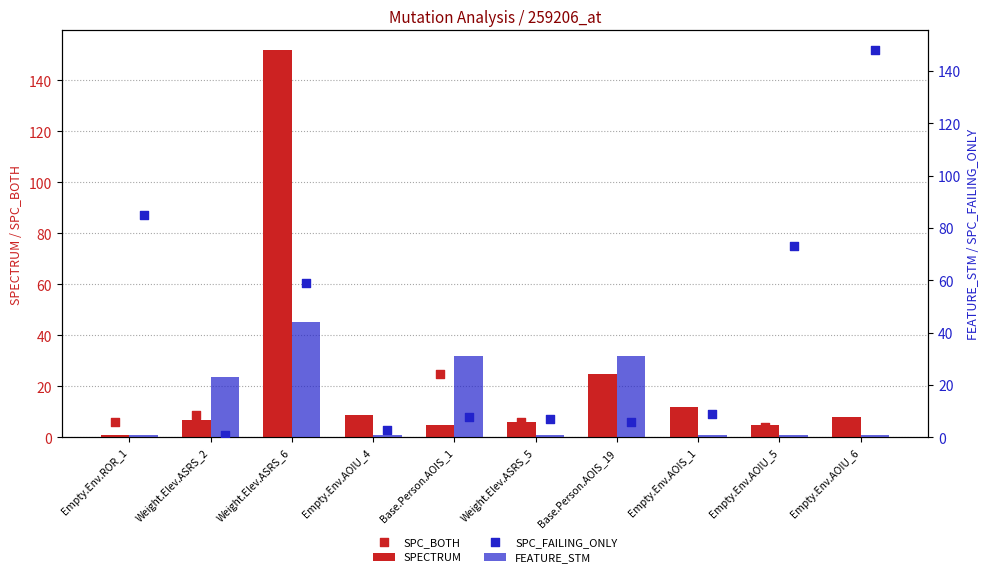

At which category is the sum across all series the highest?

Weight.Elev.ASRS_6